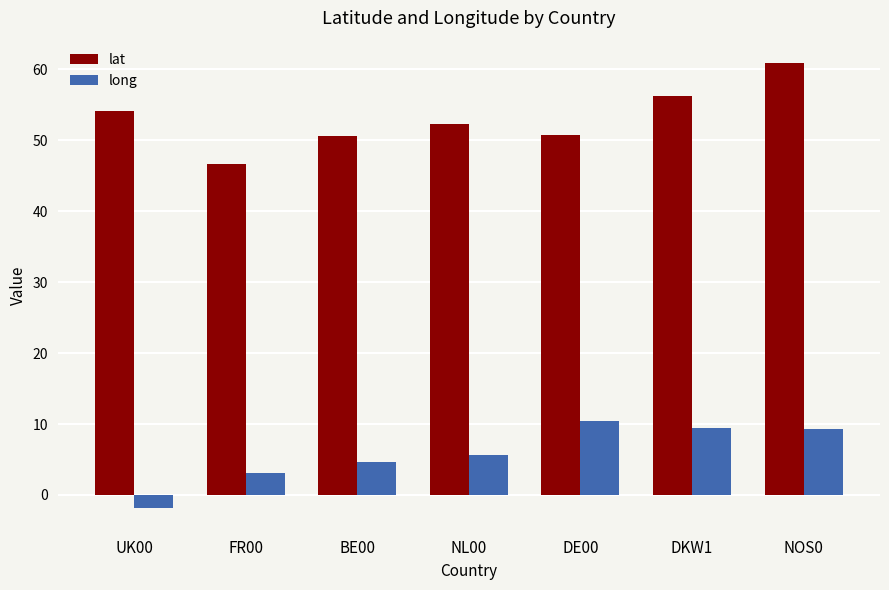

At which label does lat first exceed 52?

UK00